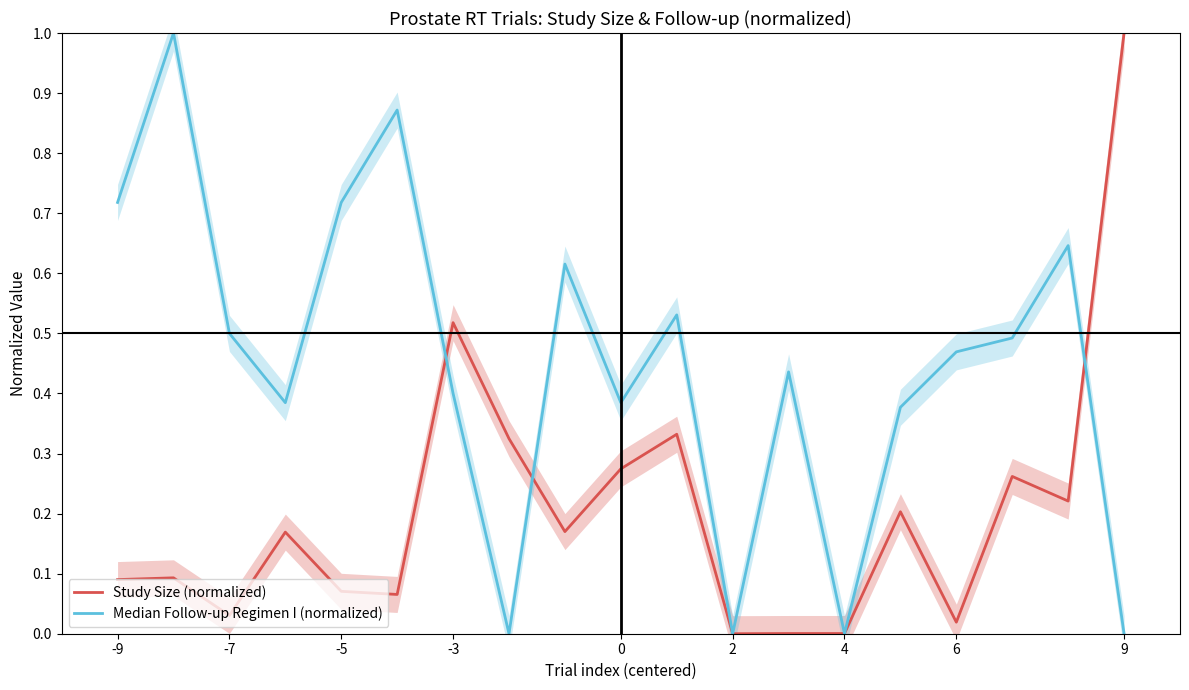

What is the difference between the Study Size (normalized) values at -5 and -3?

0.1